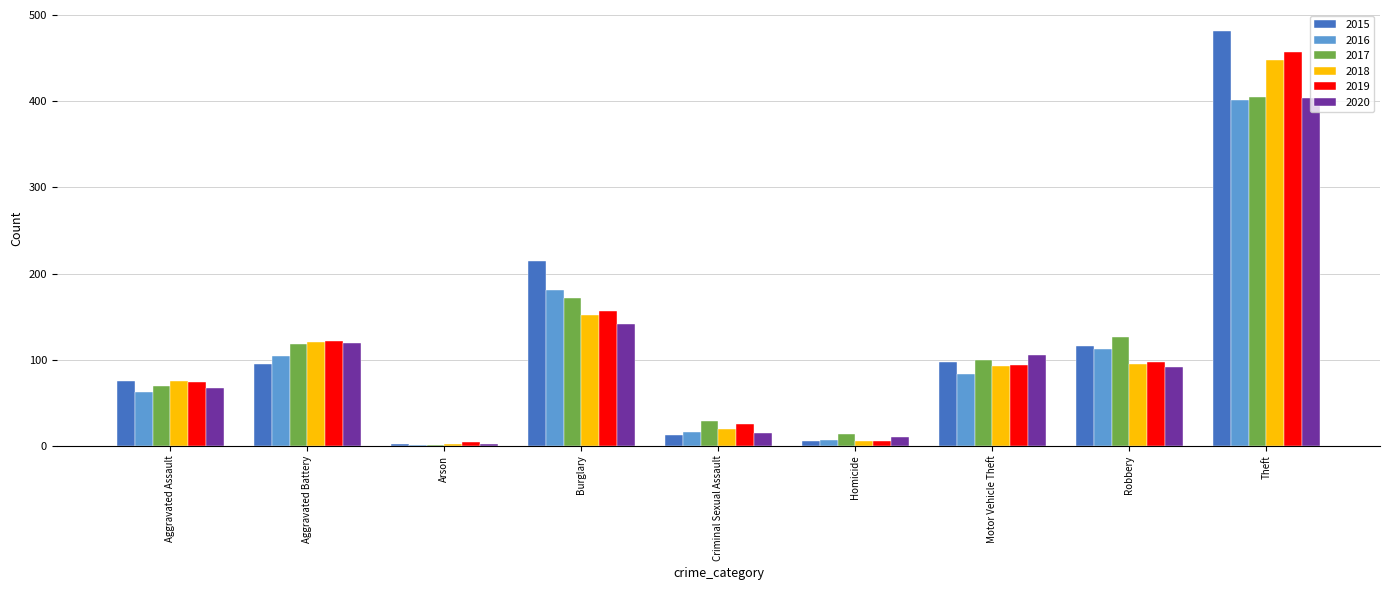

Are the bars horizontal?

No